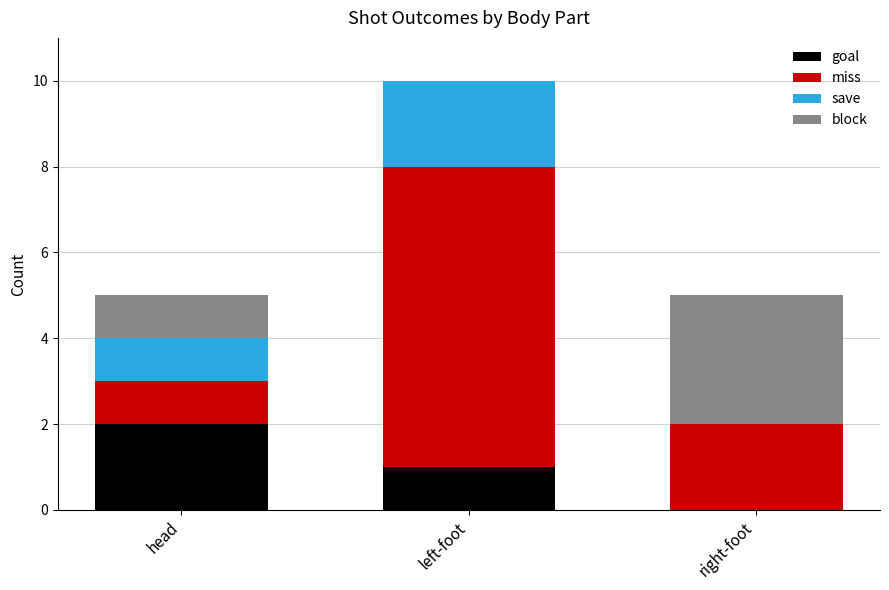

At which label does goal reach its peak?

head